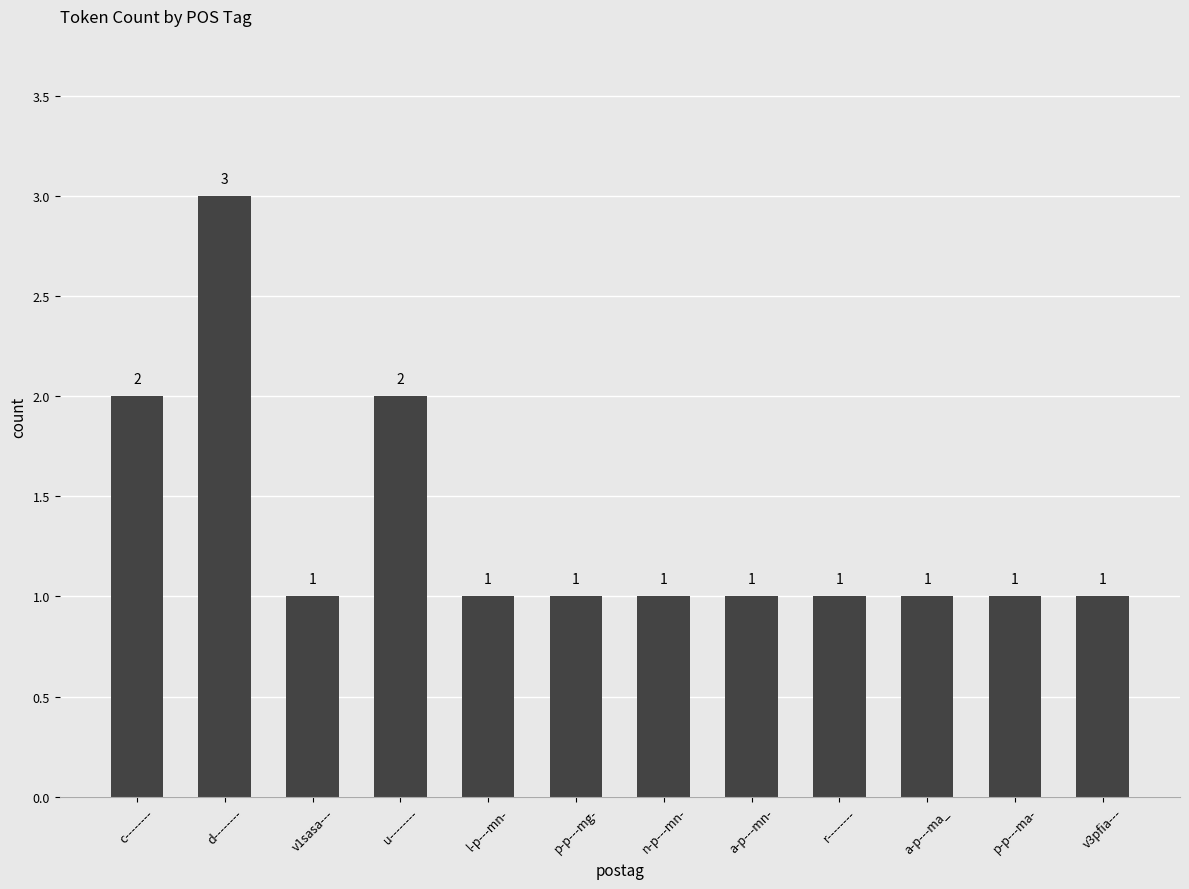

Approximately how many times larger is the value at a-p---ma_ compared to c--------?

0.5